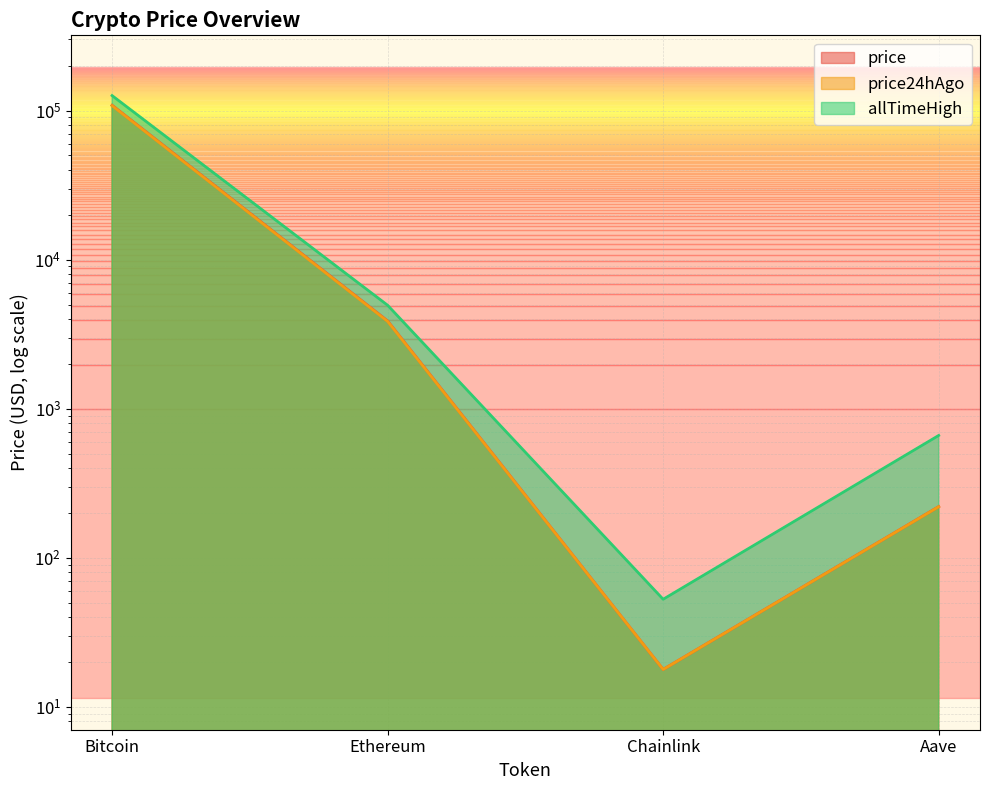

What is the spread (max minus min) of values at Ethereum?

1090.1